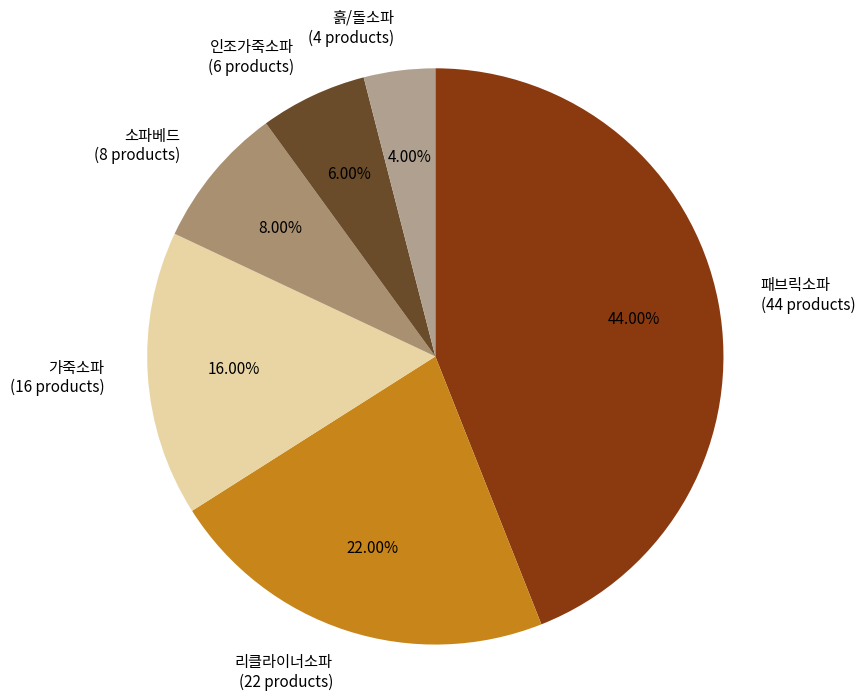

How many segments does this pie chart have?

6